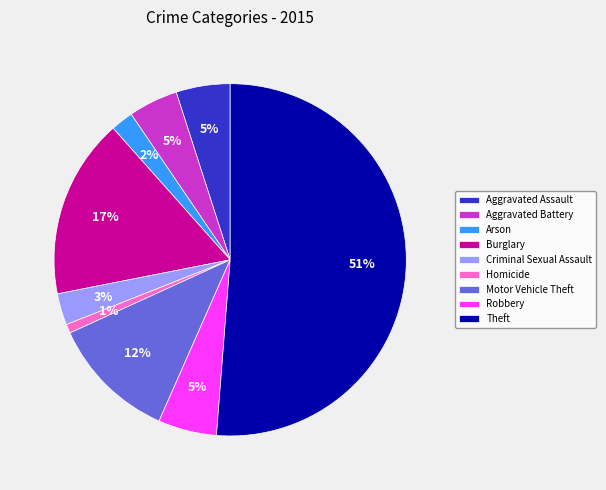

What percentage is the Burglary slice, to the nearest percent?

17%